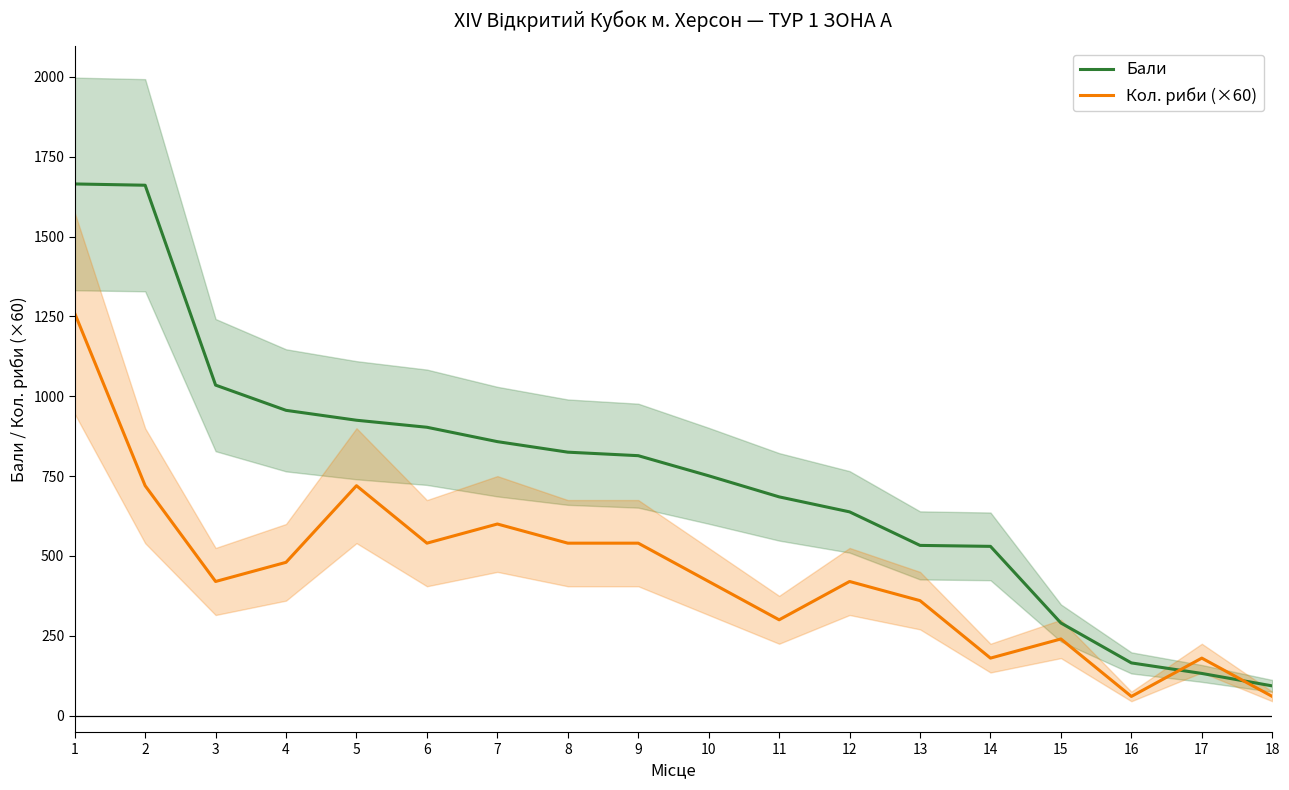

What is the greatest value displayed?

1665